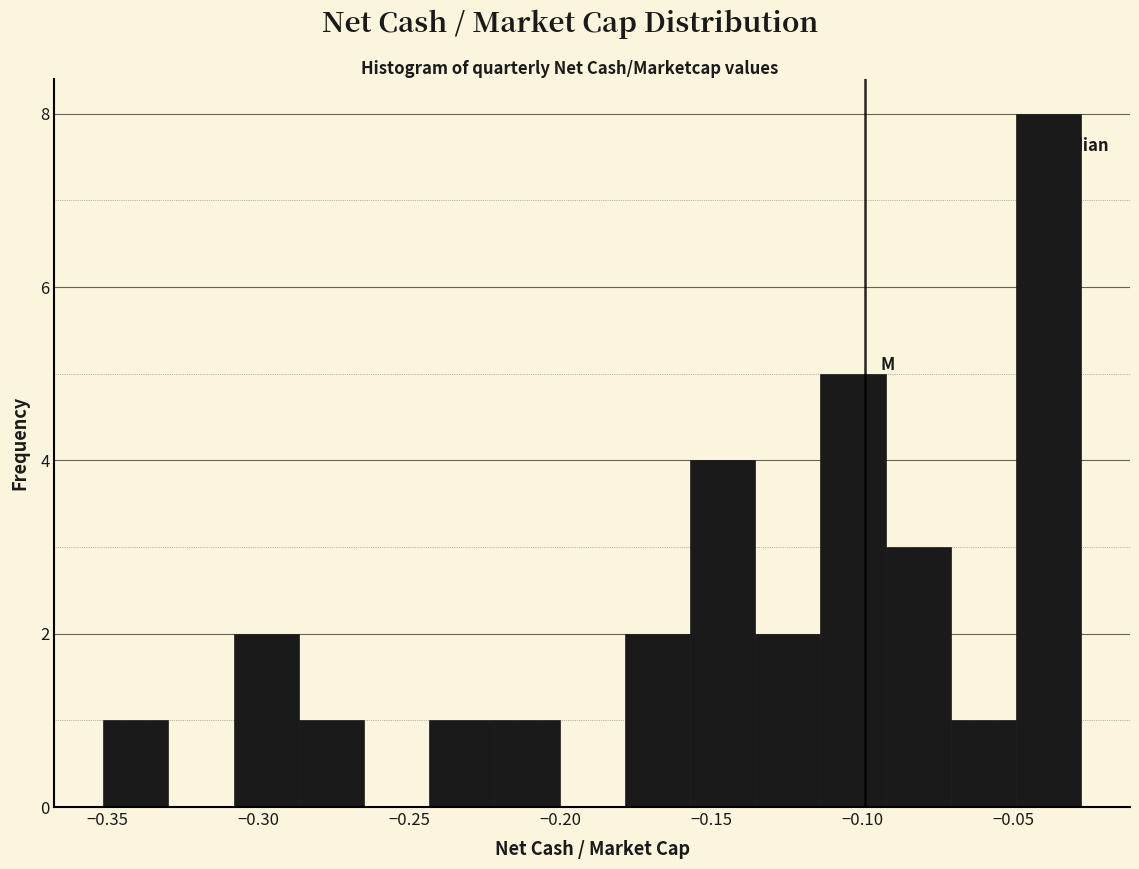

Reading left to right, list every bar in this chart as the range it spans on the x-axis followed by its height. Neither the bar edges nor the heights are printed on the chart, so give them approximately, as read against the axes.

-0.350 to -0.330: 1
-0.330 to -0.310: 0
-0.310 to -0.285: 2
-0.285 to -0.265: 1
-0.265 to -0.245: 0
-0.245 to -0.220: 1
-0.220 to -0.200: 1
-0.200 to -0.180: 0
-0.180 to -0.155: 2
-0.155 to -0.135: 4
-0.135 to -0.115: 2
-0.115 to -0.090: 5
-0.090 to -0.070: 3
-0.070 to -0.050: 1
-0.050 to -0.025: 8